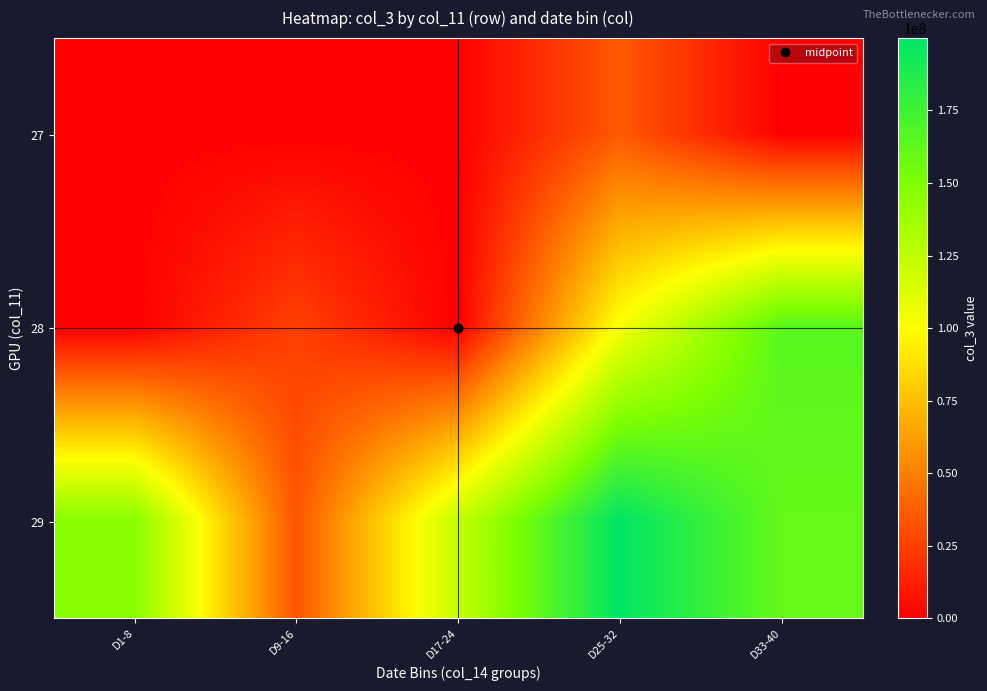

Rank the series by their average value, from lowest to highest.

27, 28, 29